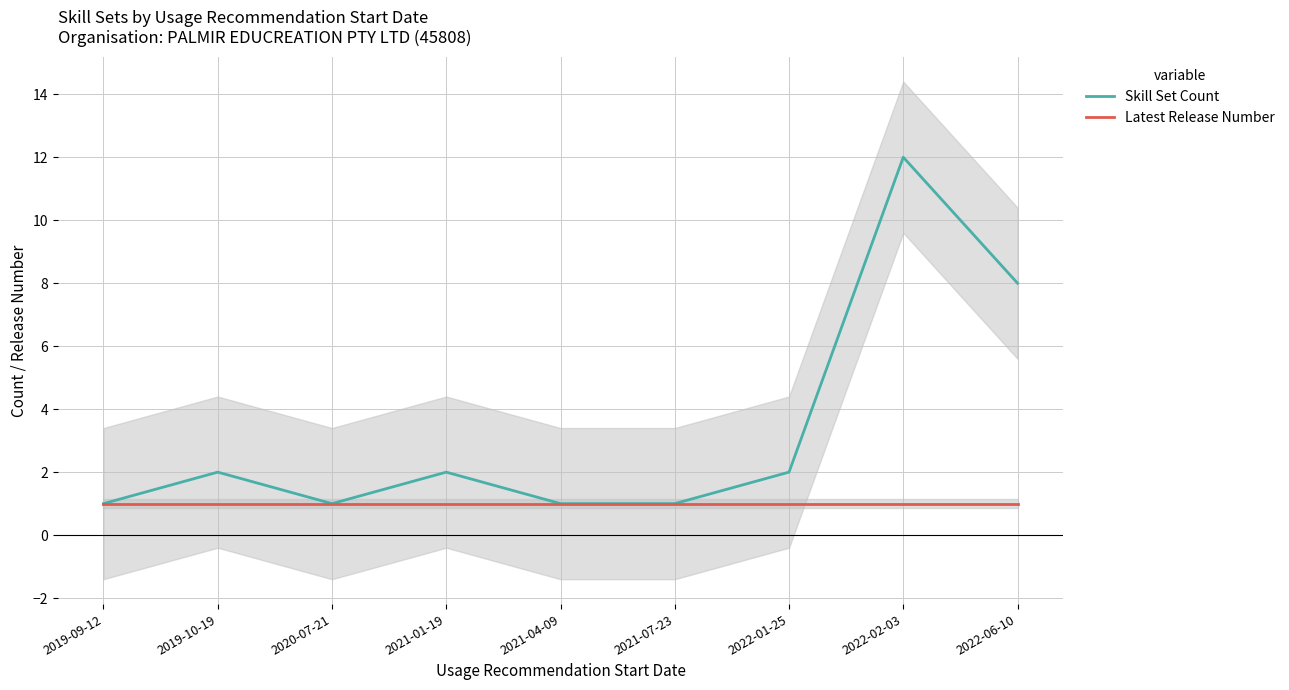

How many data points in Skill Set Count are less than 2?

4